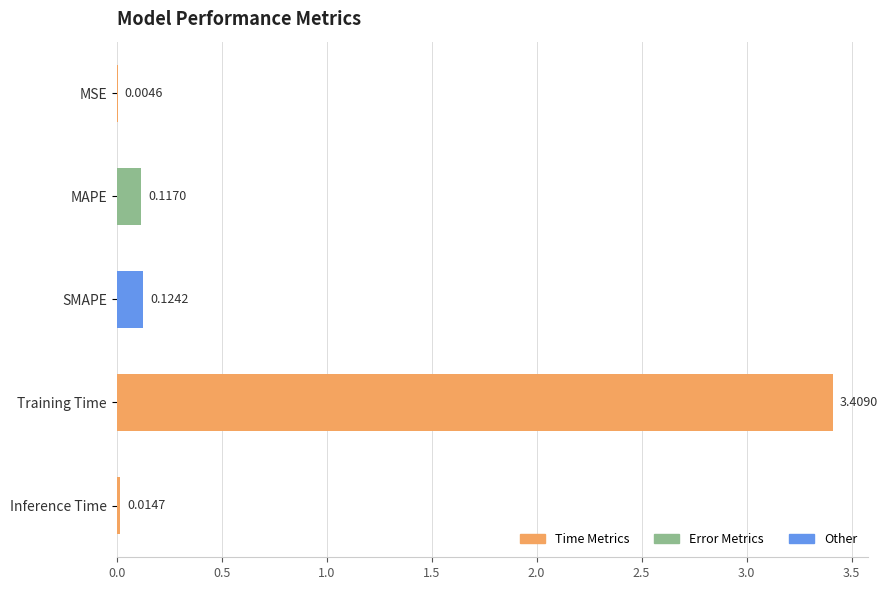

At which label is the value closest to 1?

SMAPE